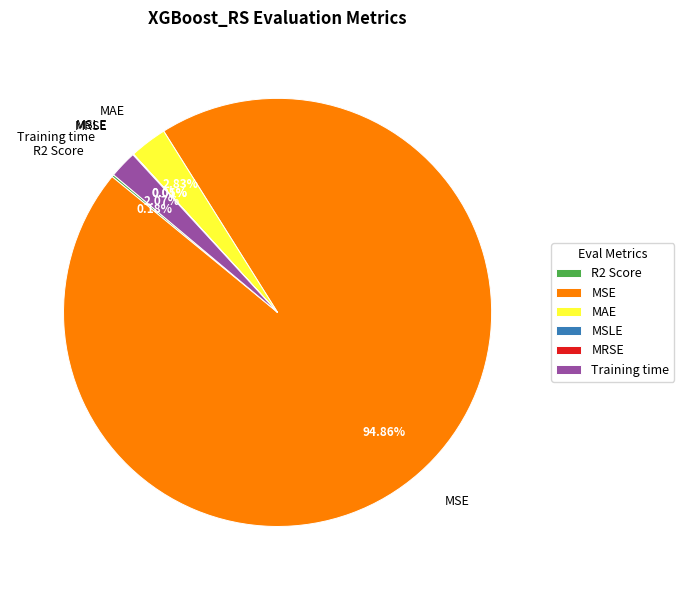

What is the ratio of the value at Training time to the value at MAE?

0.7